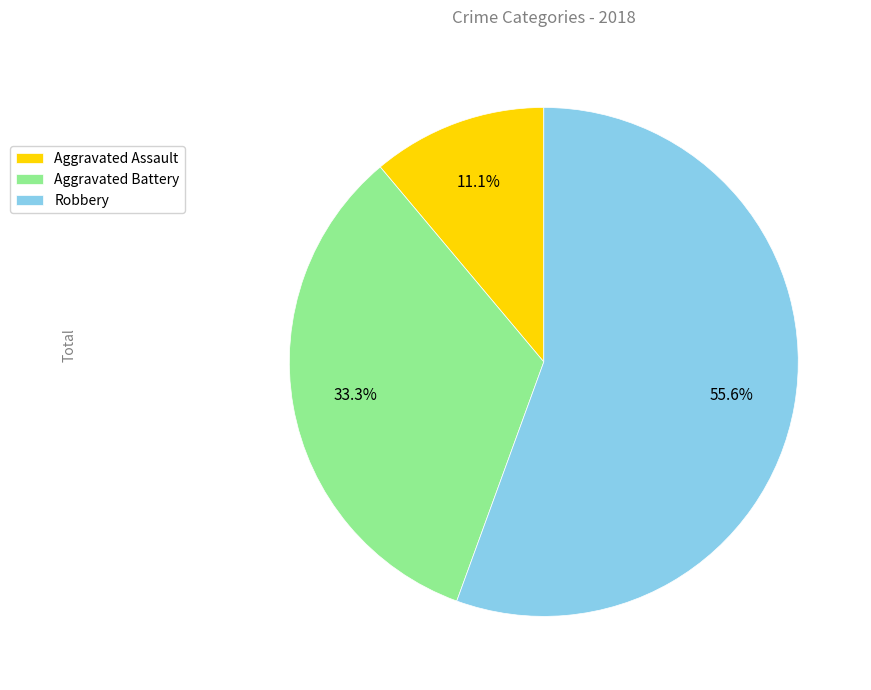

Count the number of slices in the pie.

3